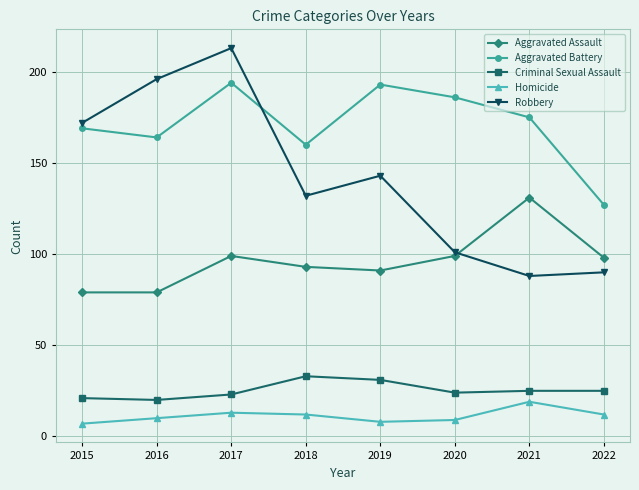

Where do Robbery and Aggravated Assault first cross each other?

2020 and 2021